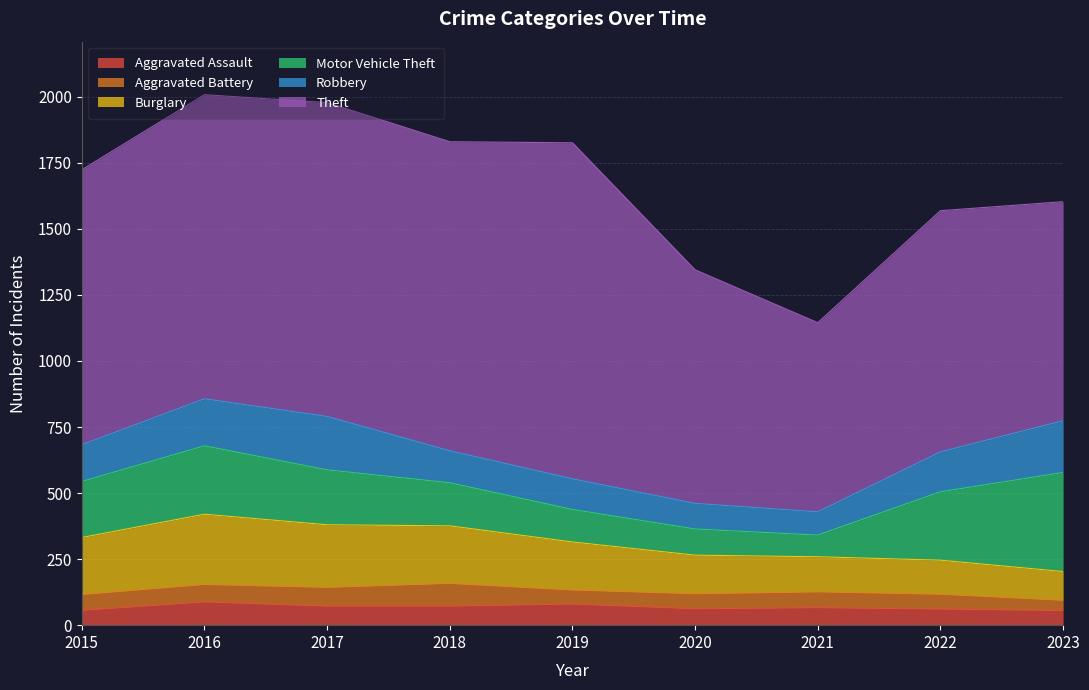

What are all the series names shown in the legend?

Aggravated Assault, Aggravated Battery, Burglary, Motor Vehicle Theft, Robbery, Theft